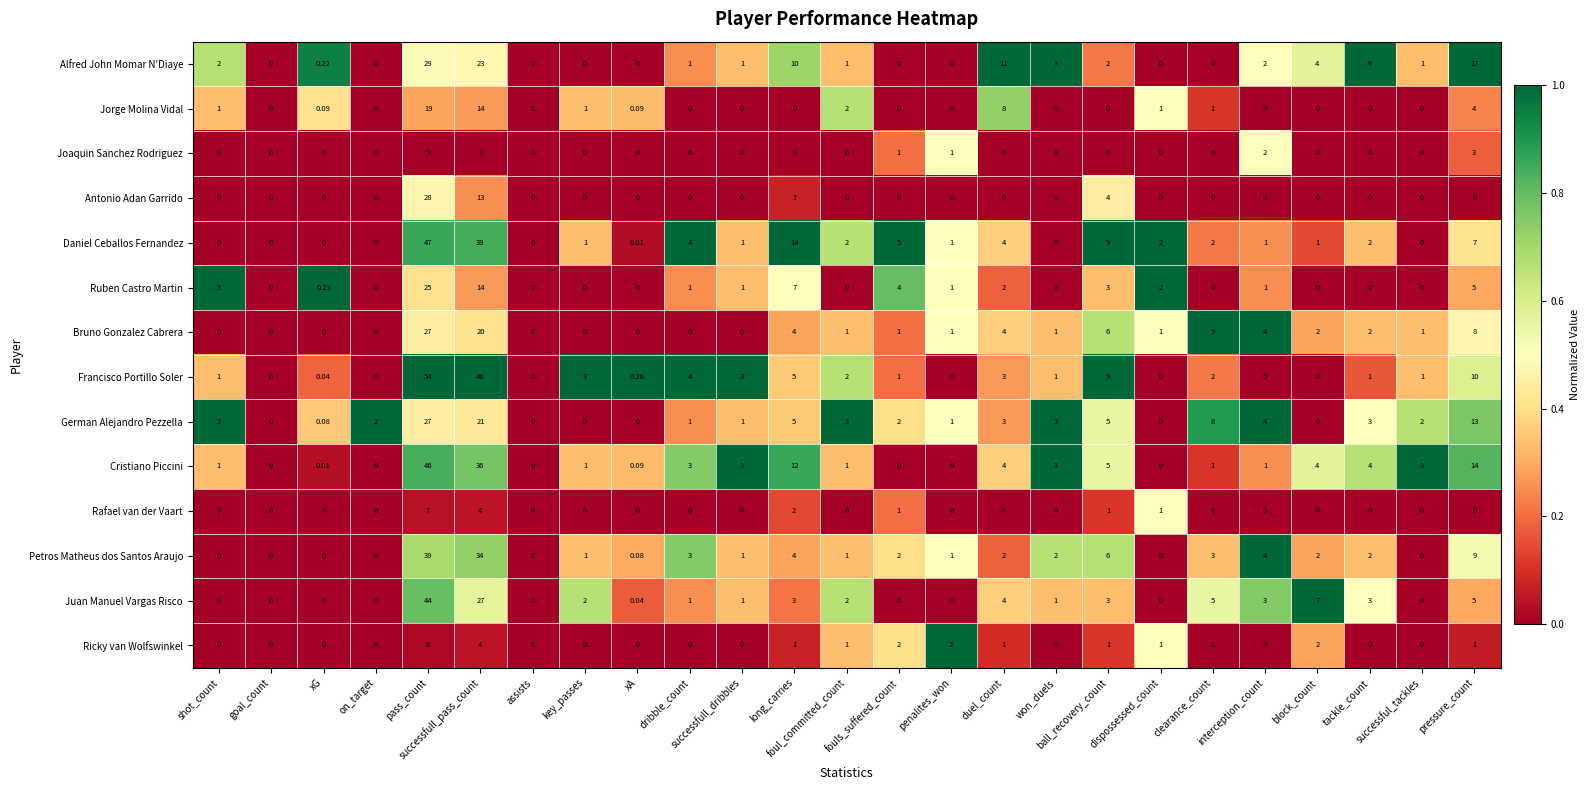

Which series has the largest total across all categories?

Francisco Portillo Soler